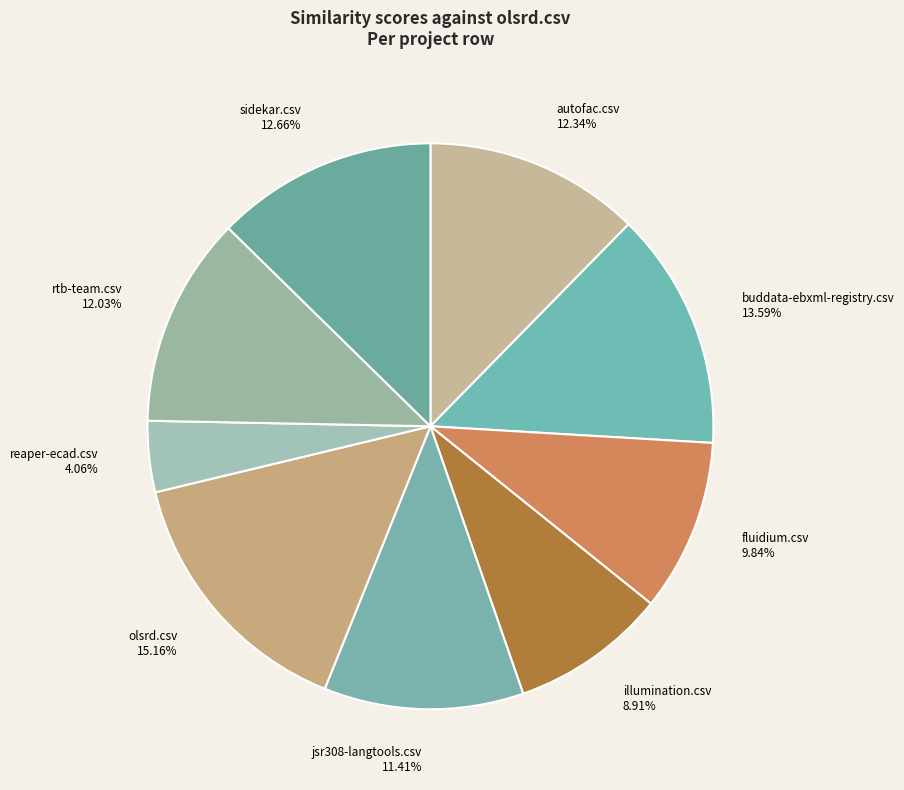

What percentage is NOT represented by rtb-team.csv?

88.0%